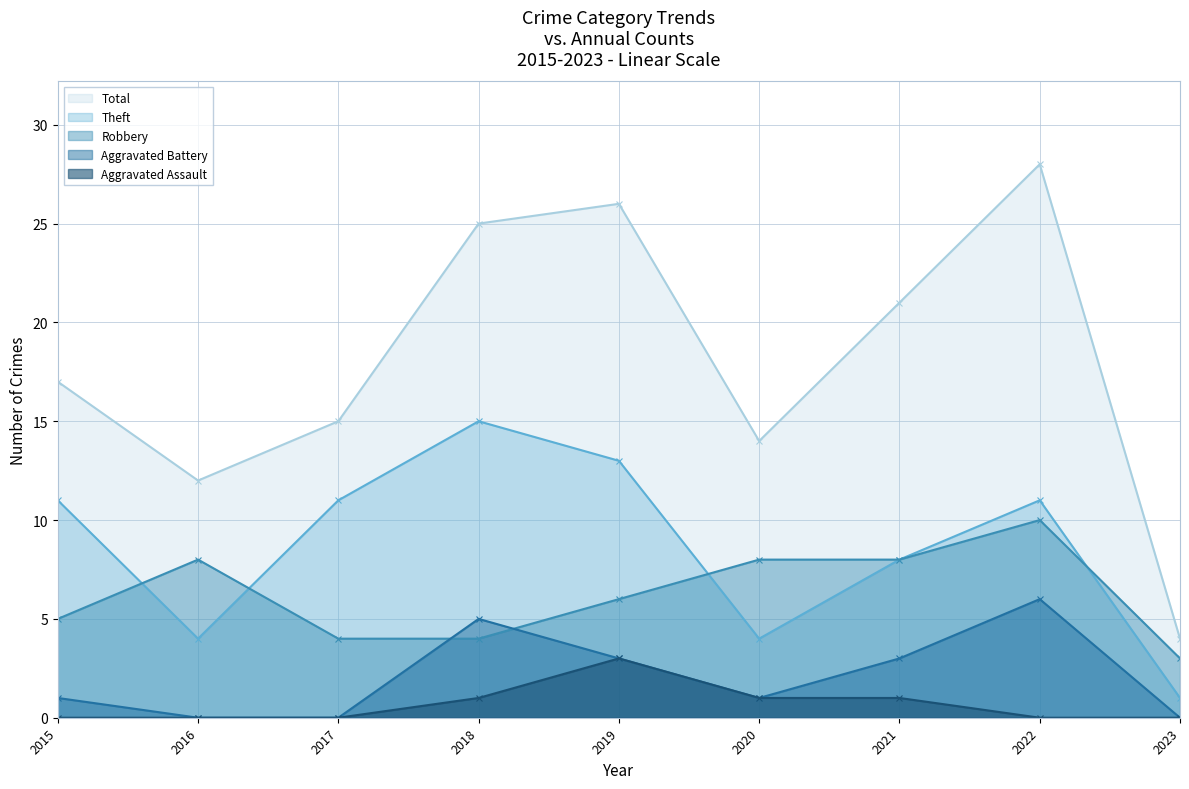

Where is Total nearest to the value 16?

2015